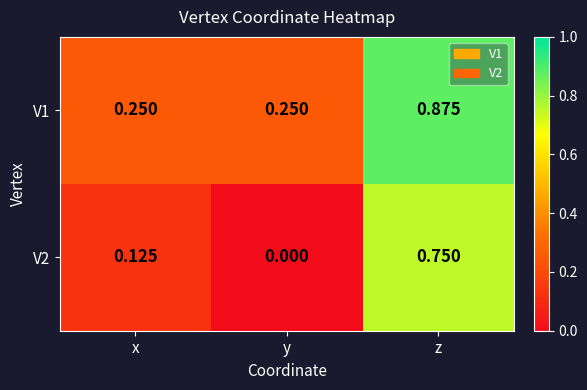

At which category does the chart reach its minimum across all series?

y